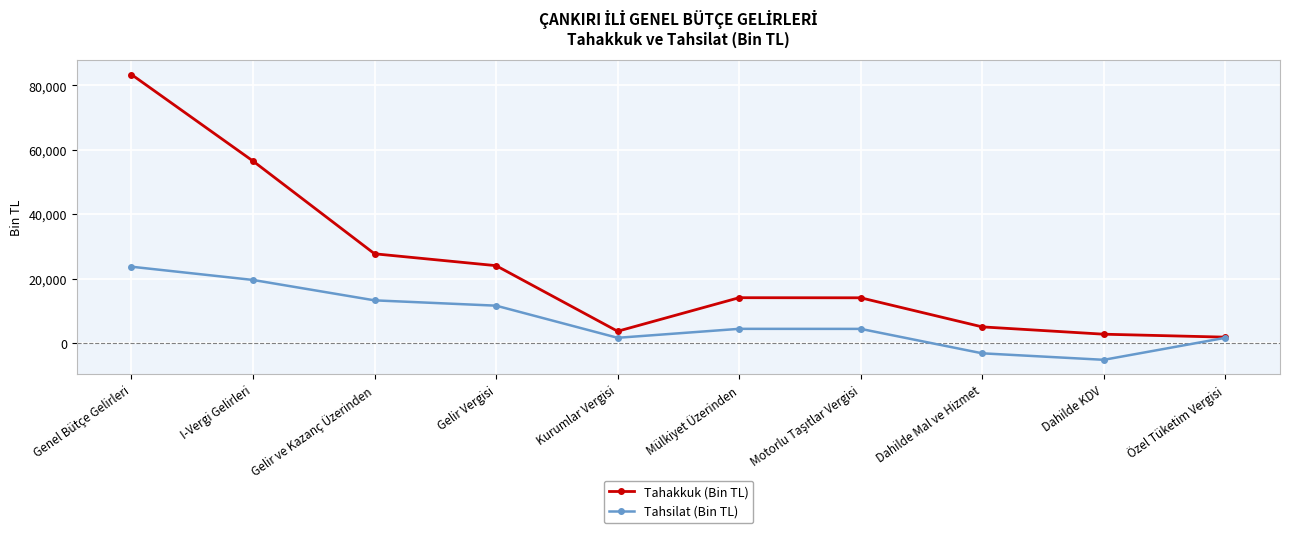

How many values in the Tahsilat (Bin TL) series are below 4429?

5